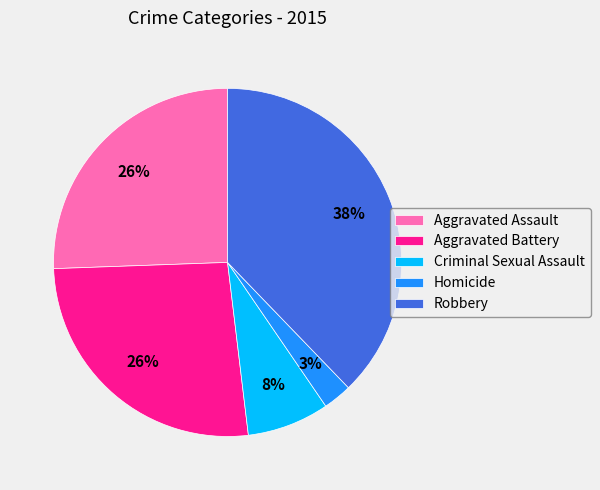

Which slice is the smallest?

Homicide